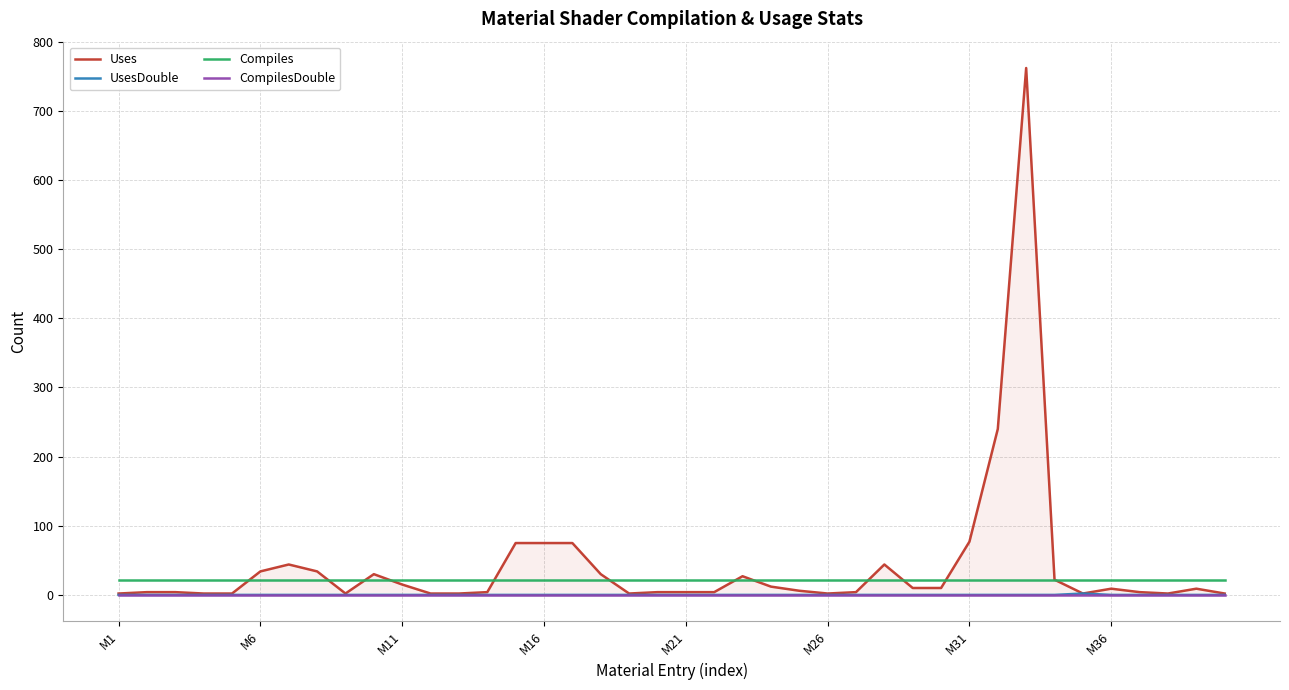

At 36, list the series in order from smallest to largest.

UsesDouble, CompilesDouble, Uses, Compiles